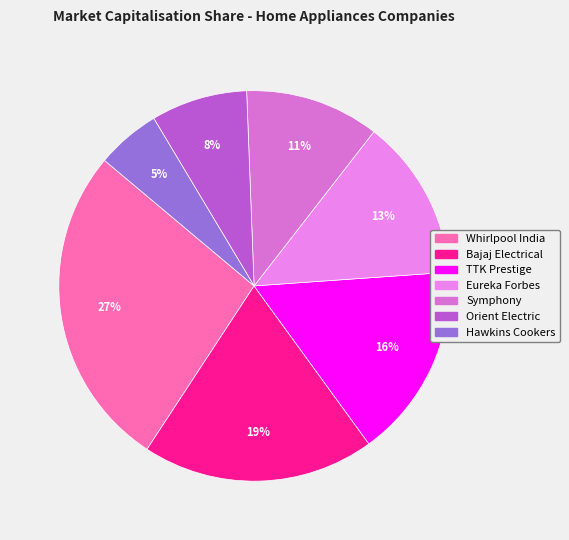

Which category has the smallest portion of the pie?

Hawkins Cookers